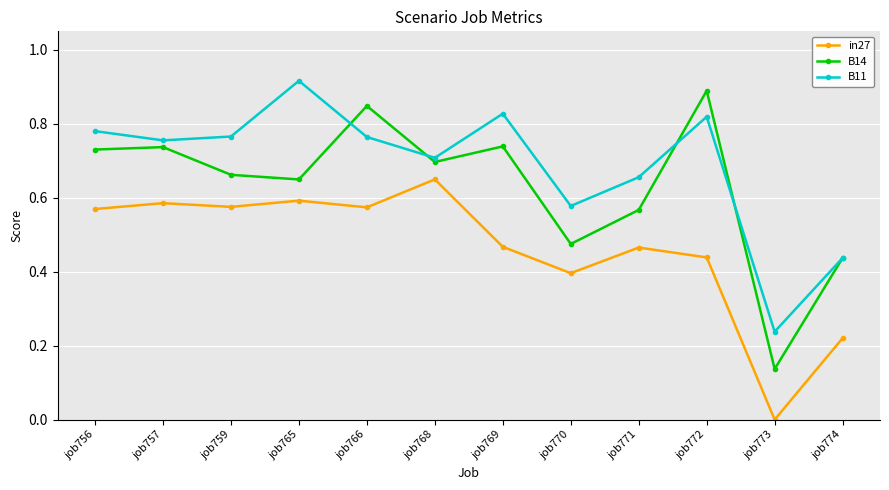

Which series has the largest range (max minus min)?

B14